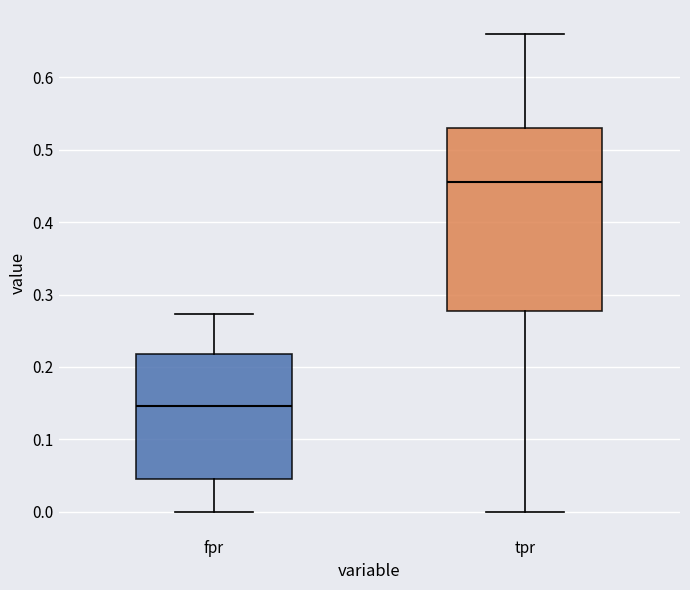

Reading left to right, transcribe this box plot: for each box, give where its median line is, the range the box spans, and where its two whiskers end, as read against the y-axis. The values are not printed on the chart, so give them approximately, as read against the axis.

fpr: median 0.15, box 0.05 to 0.22, whiskers 0.00 to 0.27
tpr: median 0.46, box 0.28 to 0.53, whiskers 0.00 to 0.66